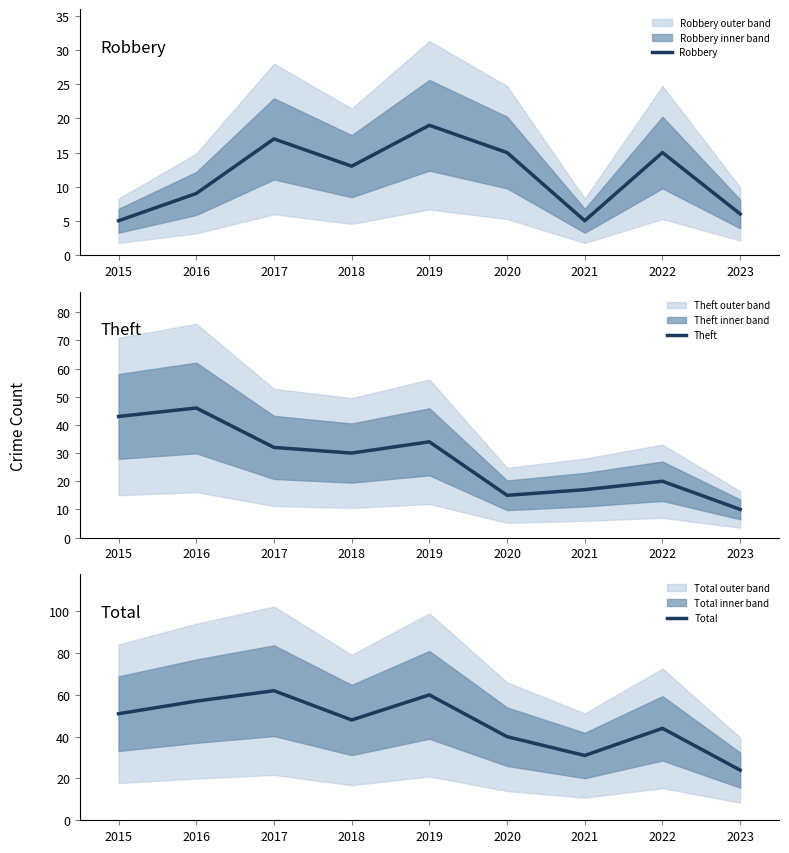

Reading left to right, transcribe all the data shown in this chart.

Robbery: 5	9	17	13	19	15	5	15	6
Theft: 43	46	32	30	34	15	17	20	10
Total: 51	57	62	48	60	40	31	44	24